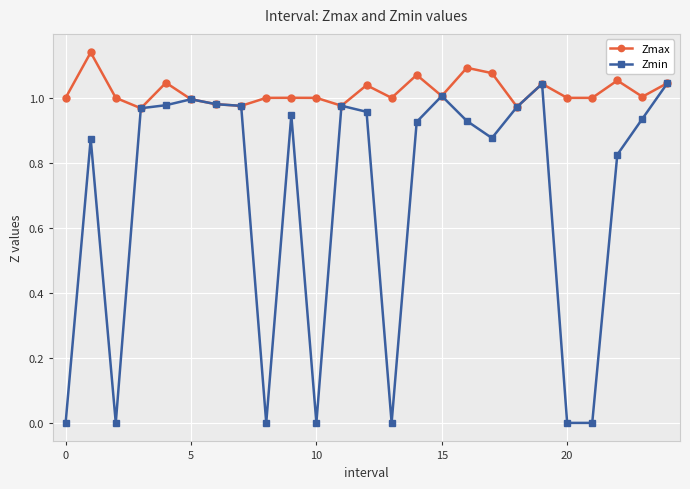

At how many categories does at least one series exceed 0?

25